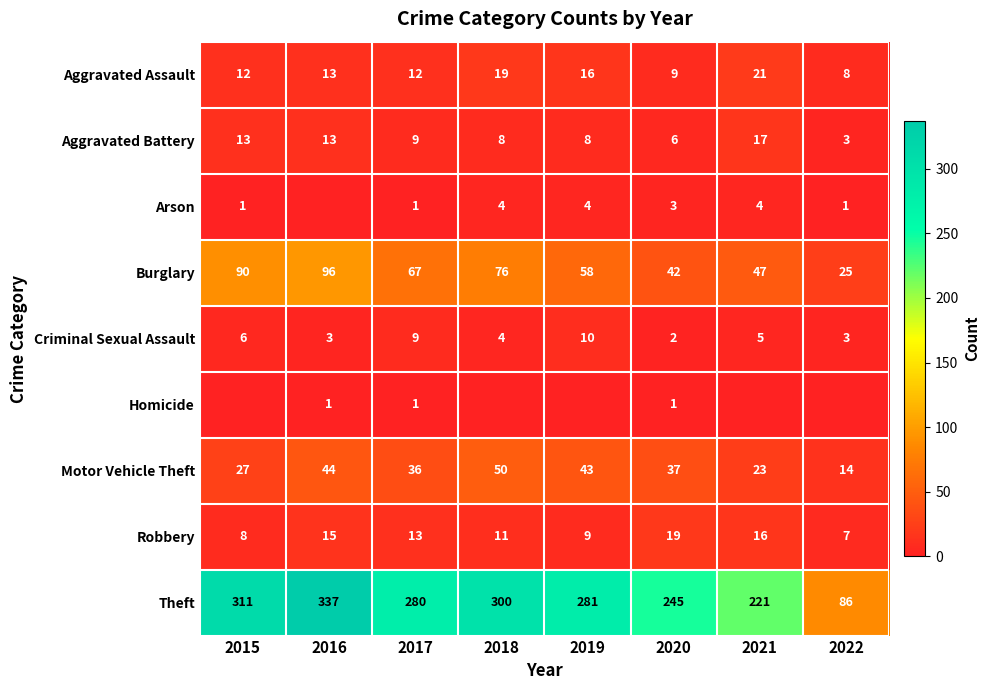

At which category does the chart reach its peak across all series?

2016